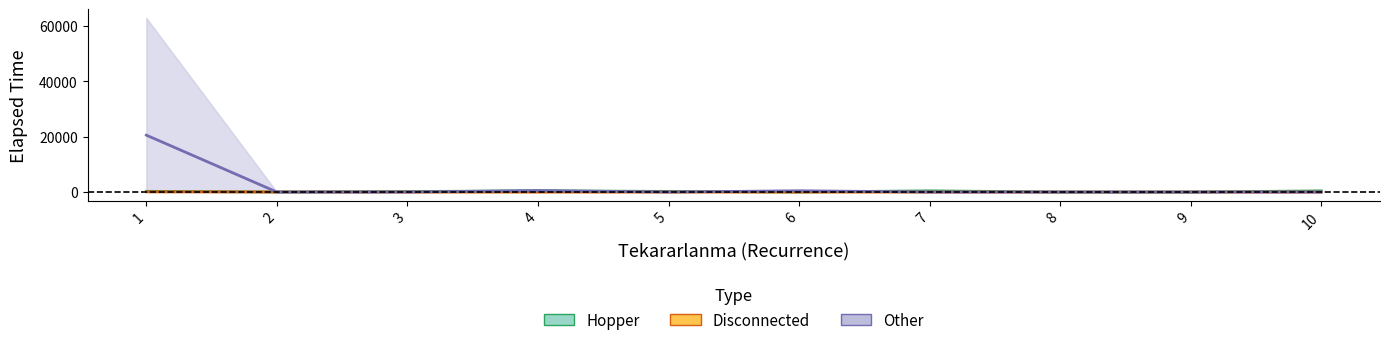

At which category does the chart reach its minimum across all series?

8